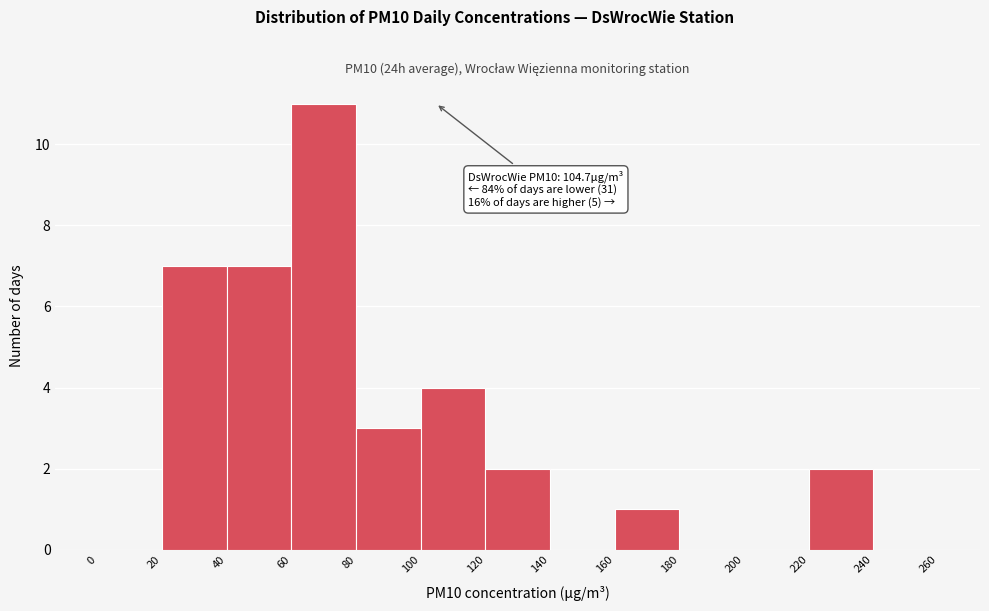

Which range on the x-axis has the tallest bar?

60 to 80